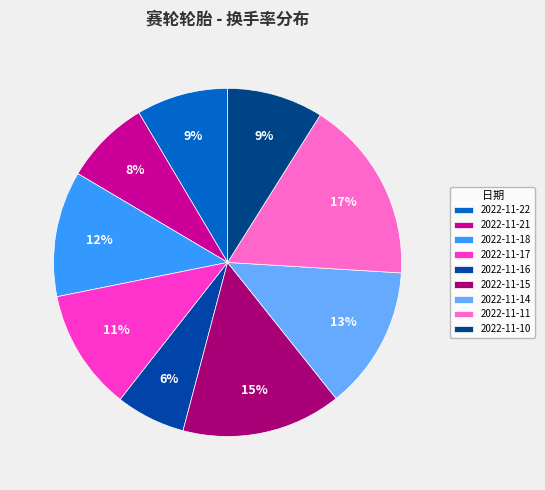

Which slice is the largest?

2022-11-11